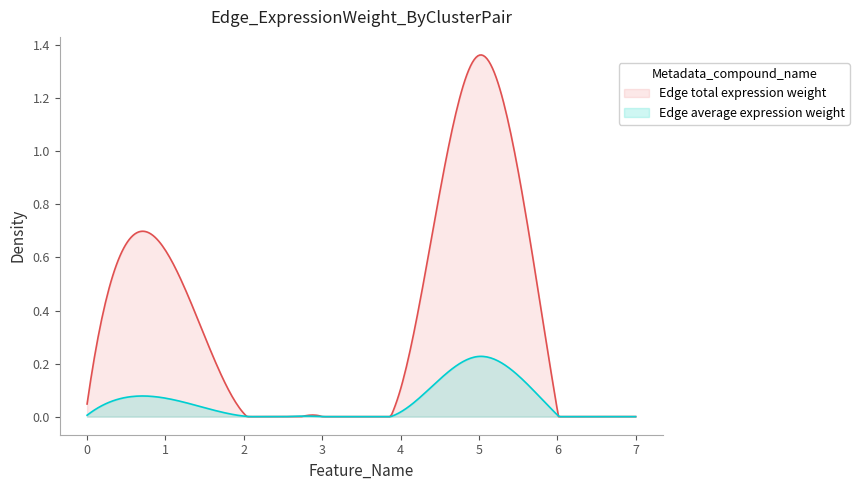

Rank the series by their average value, from lowest to highest.

Edge average expression weight, Edge total expression weight